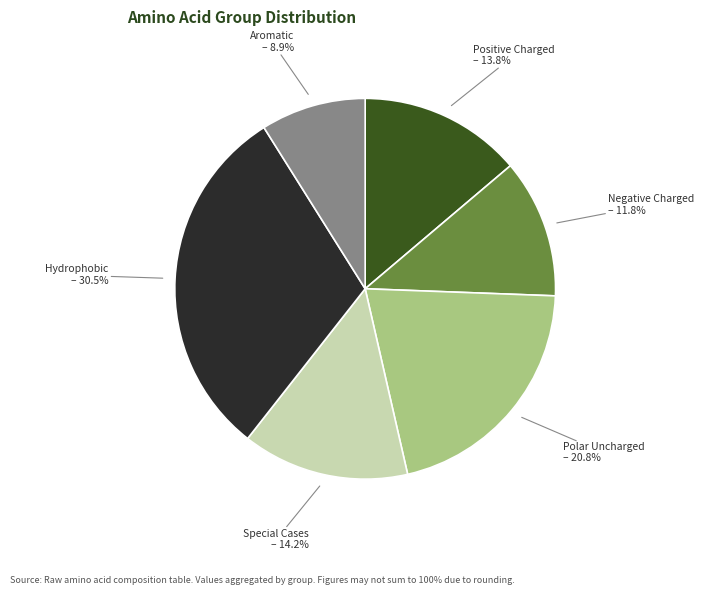

Is there a majority slice in this chart?

No